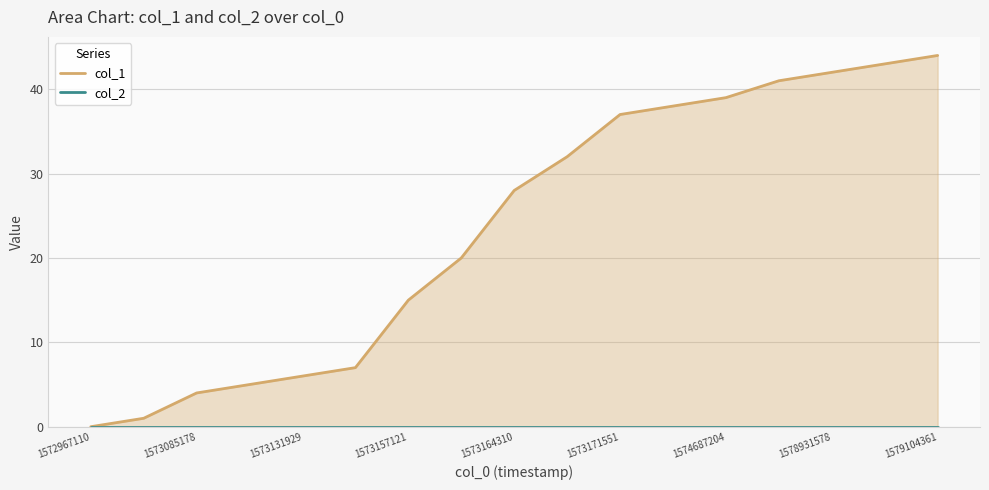

Reading left to right, what are all the values shown in this chart?

col_1: 0	1	4	5	6	7	15	20	28	32	37	38	39	41	42	43	44
col_2: 0	0	0	0	0	0	0	0	0	0	0	0	0	0	0	0	0